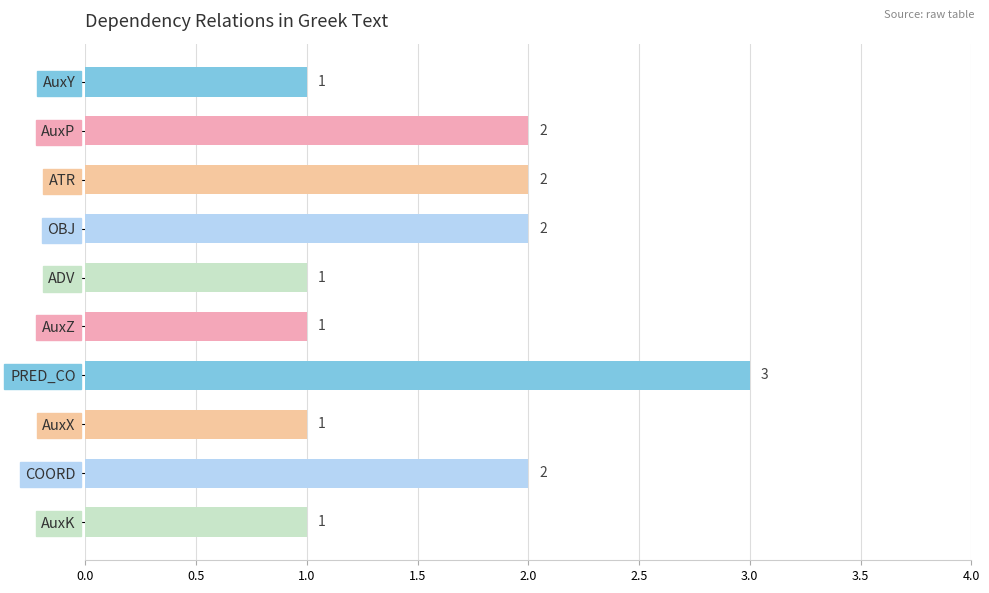

How many values are between 1 and 2?

9